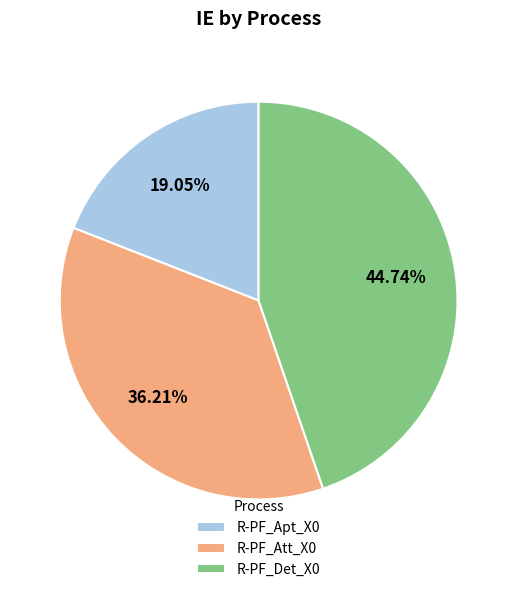

How many segments does this pie chart have?

3